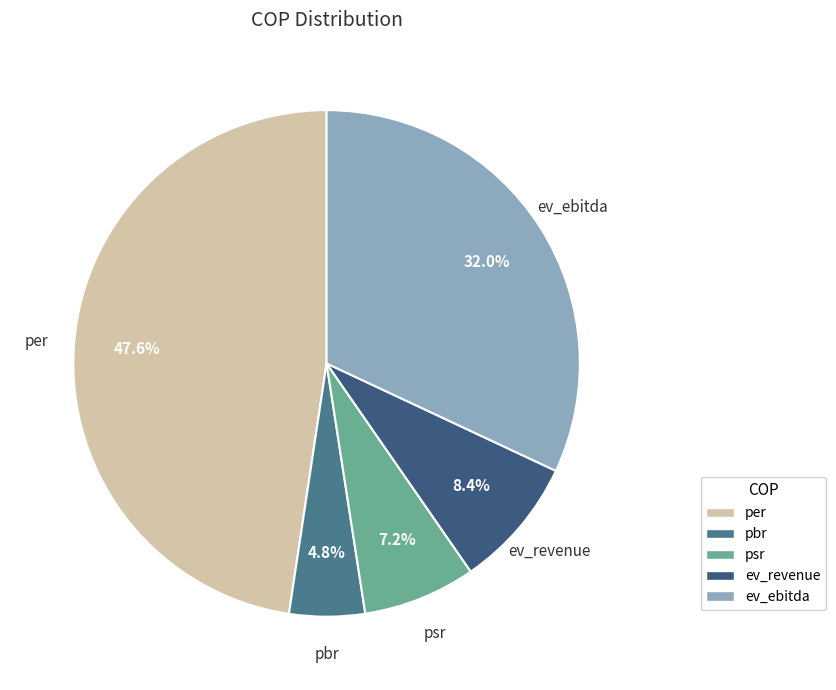

To the nearest percent, what portion does pbr represent?

5%